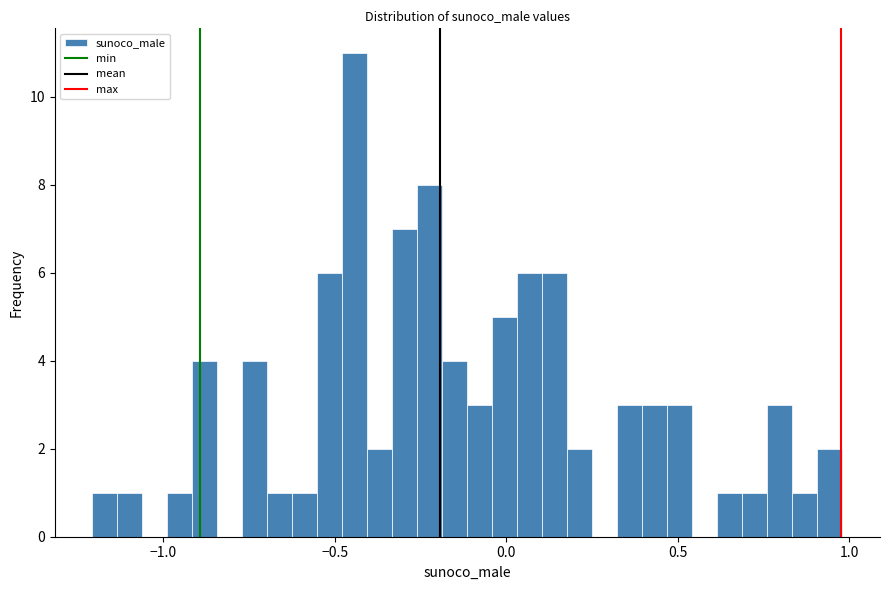

Read against the x-axis, roughly where is the centre of the tallest bar?

-0.45